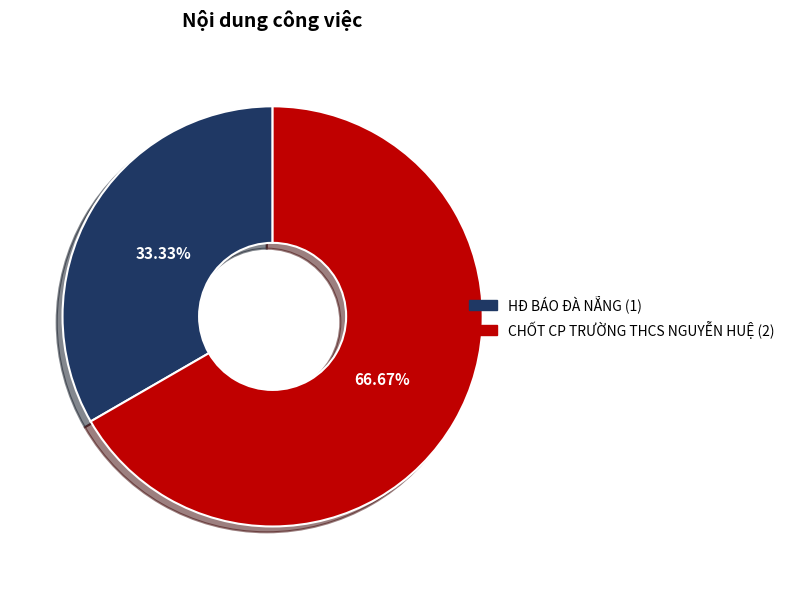

How many slices are in this pie chart?

2